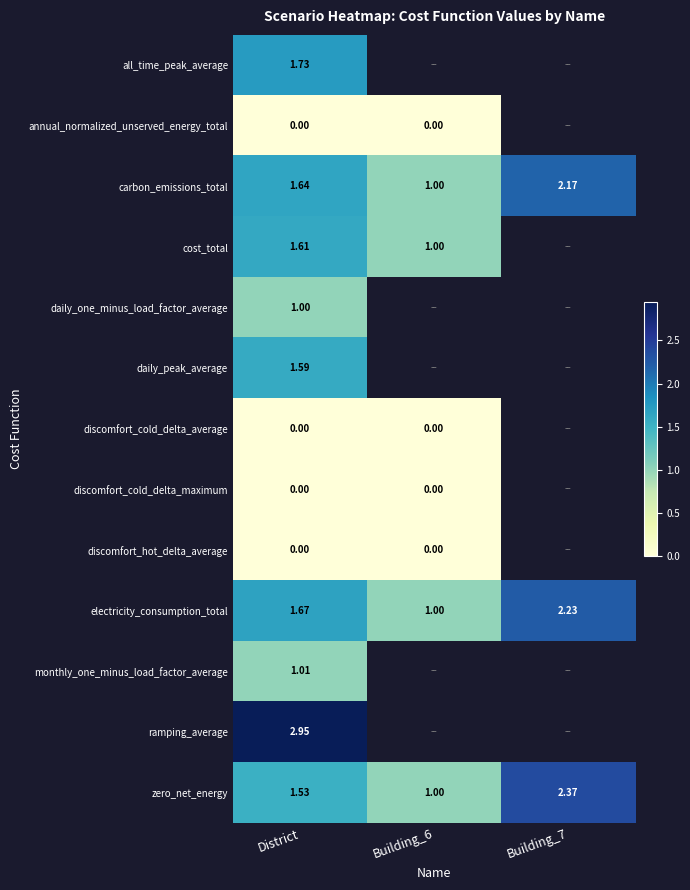

What is the highest value of the zero_net_energy series?

2.4